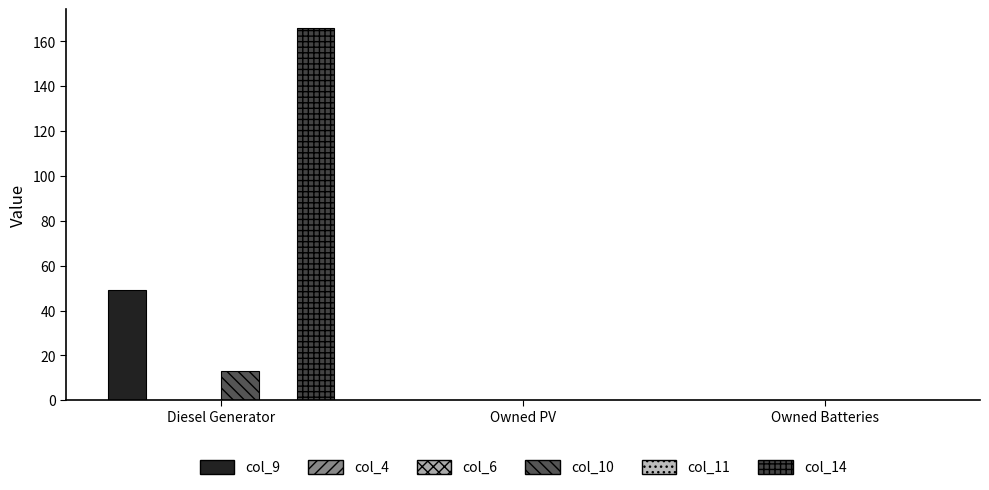

Rank the categories by col_10 value from highest to lowest.

Diesel Generator, Owned PV, Owned Batteries